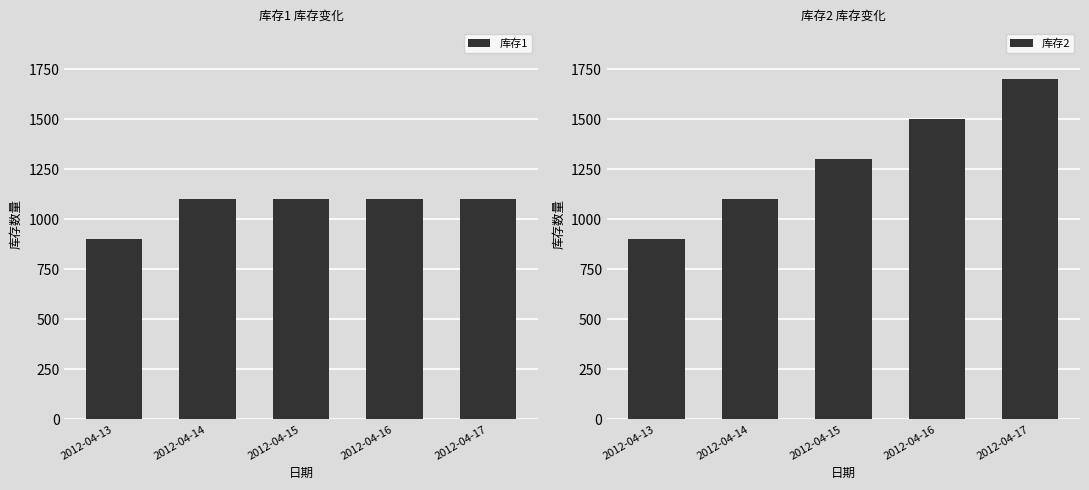

At which label does 库存1 reach its minimum?

2012-04-13